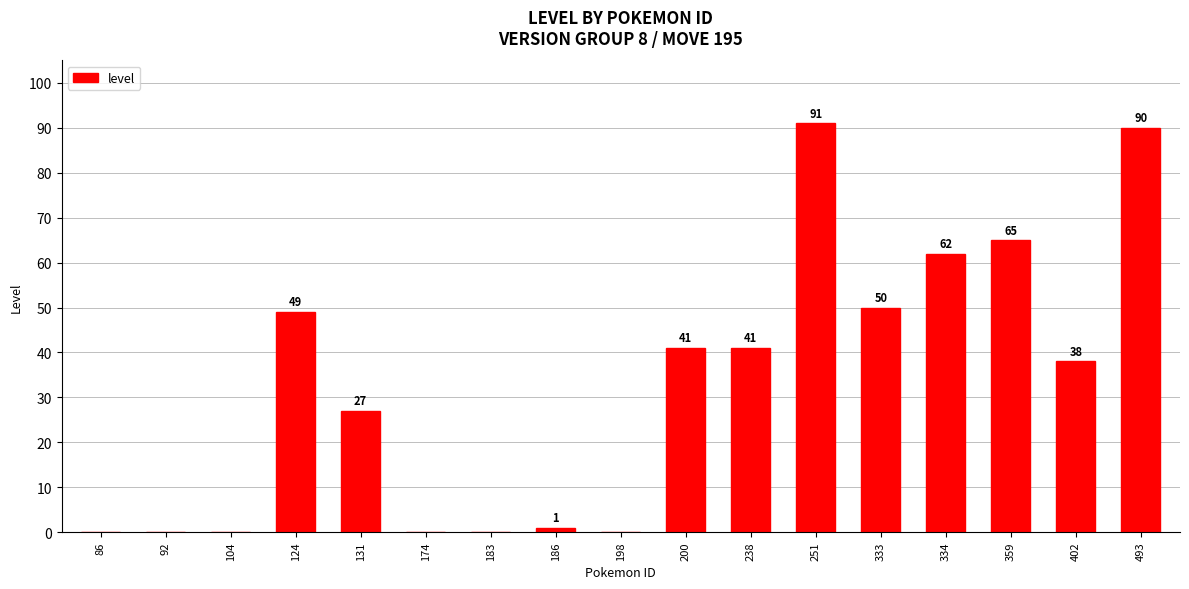

Which has a higher value, 174 or 124?

124